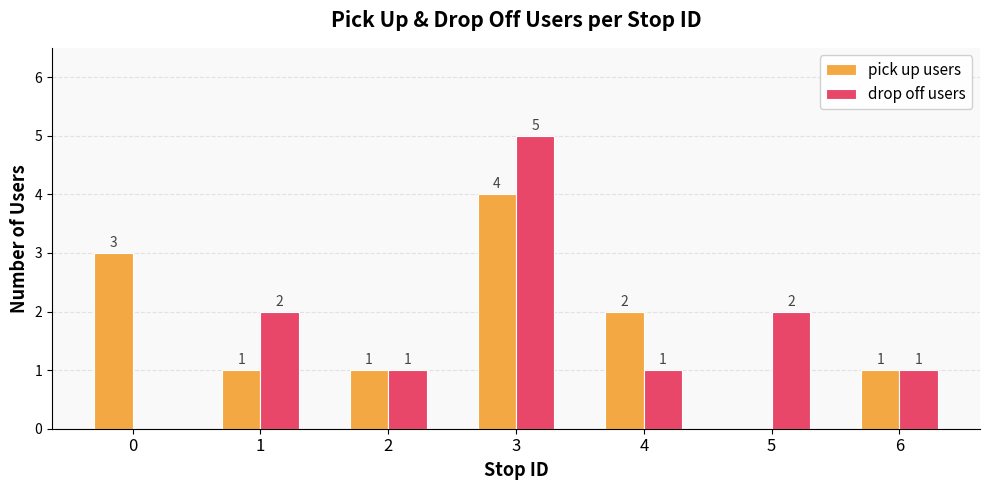

What is the average value of the drop off users series?

2